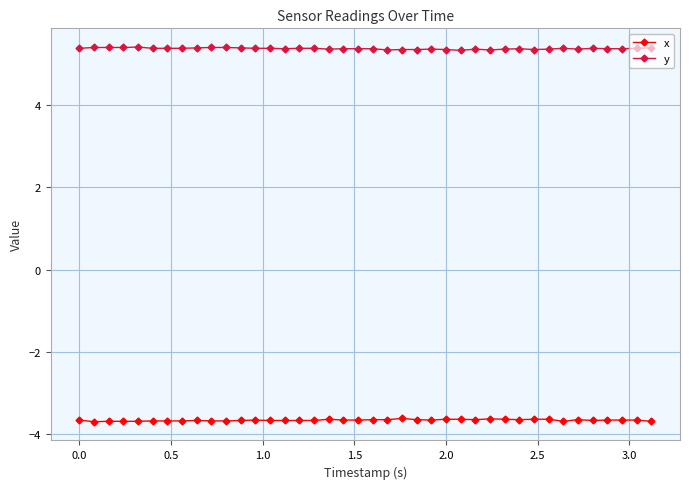

At how many categories does at least one series exceed 2?

40